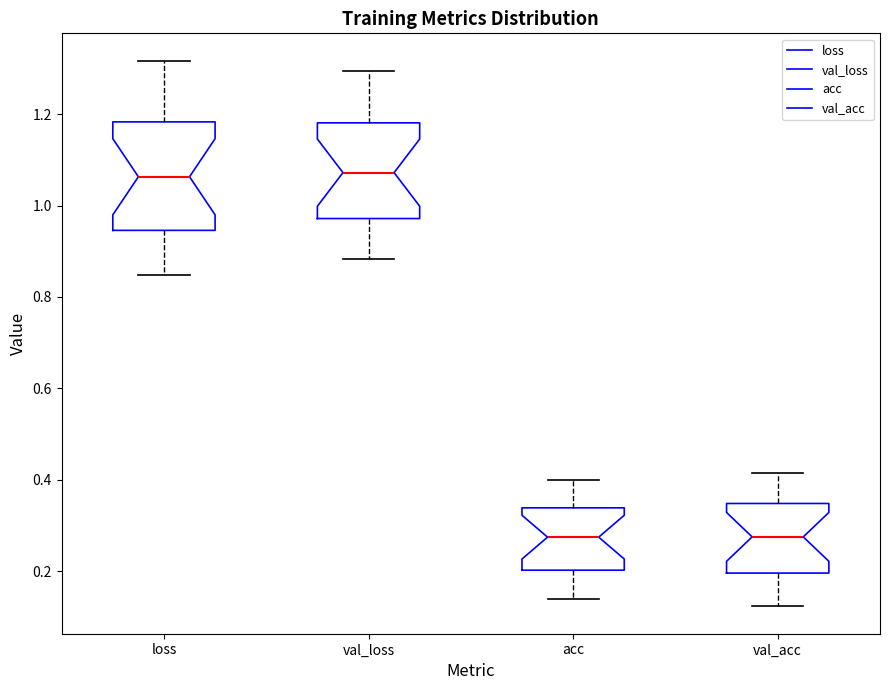

Where does the upper whisker of the box for val_loss end on the y-axis? The values are not printed on the chart, so give them approximately, as read against the axis.

1.30